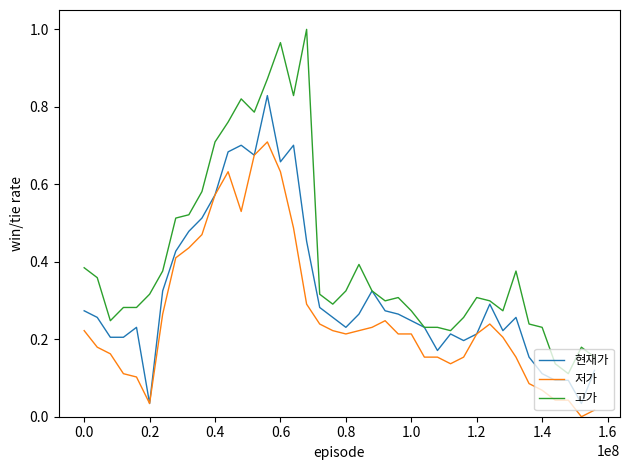

Rank the series by their average value, from highest to lowest.

고가, 현재가, 저가